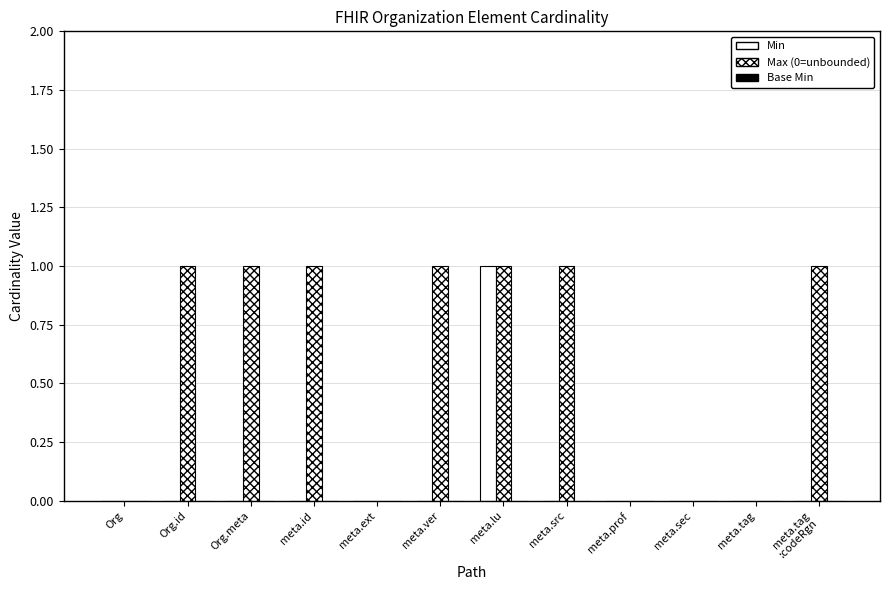

What are all the series names shown in the legend?

Min, Max (0=unbounded), Base Min